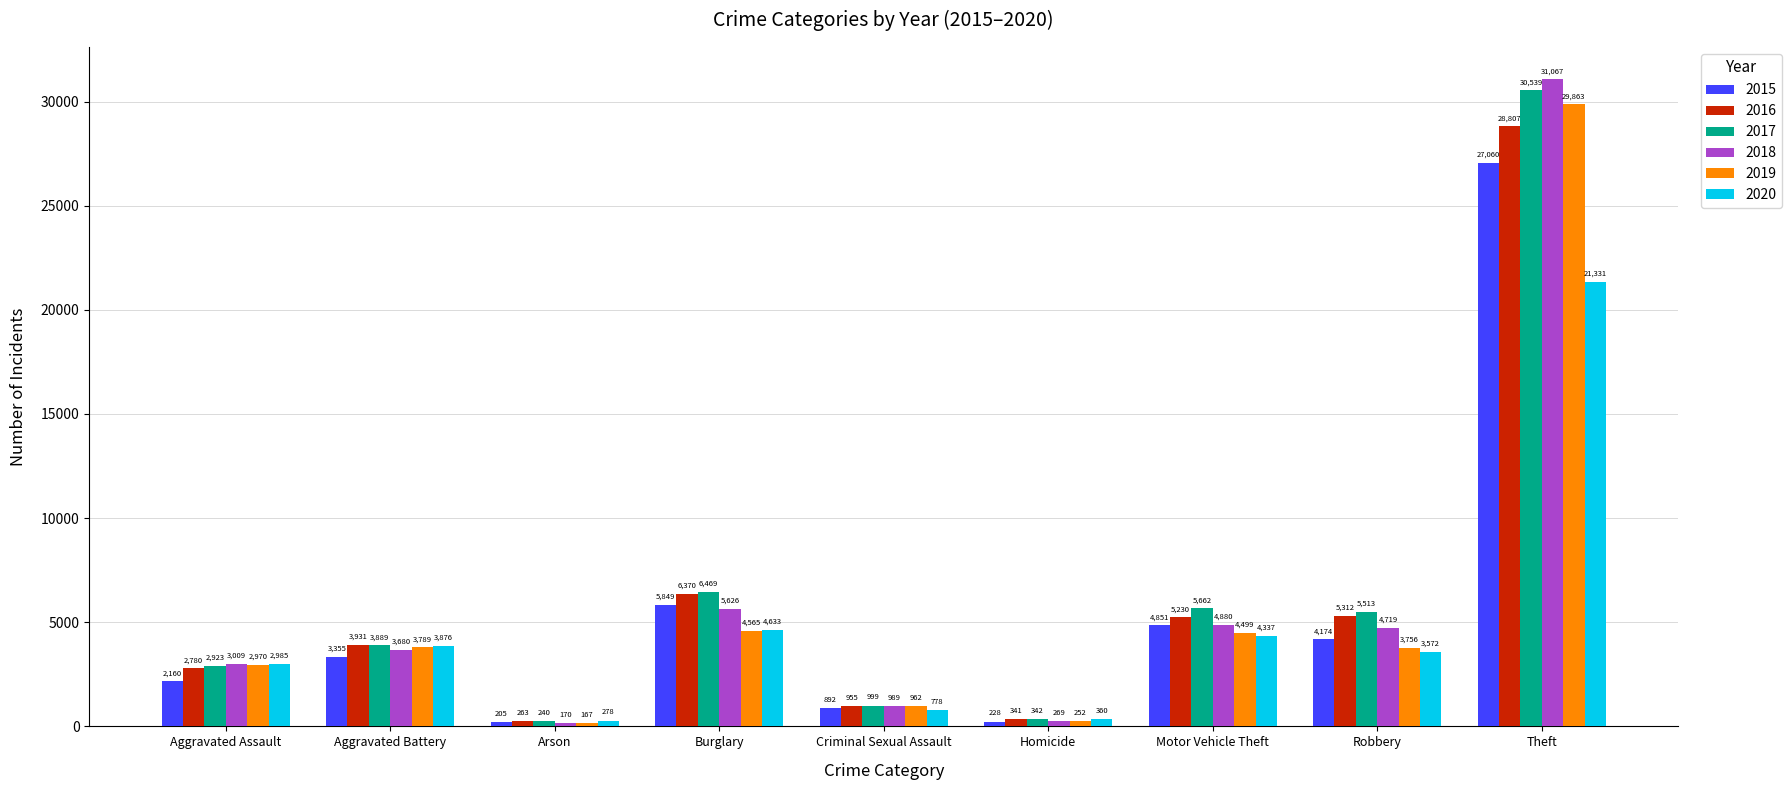

What is the difference between the second highest and minimum values in the 2019 series?

4398